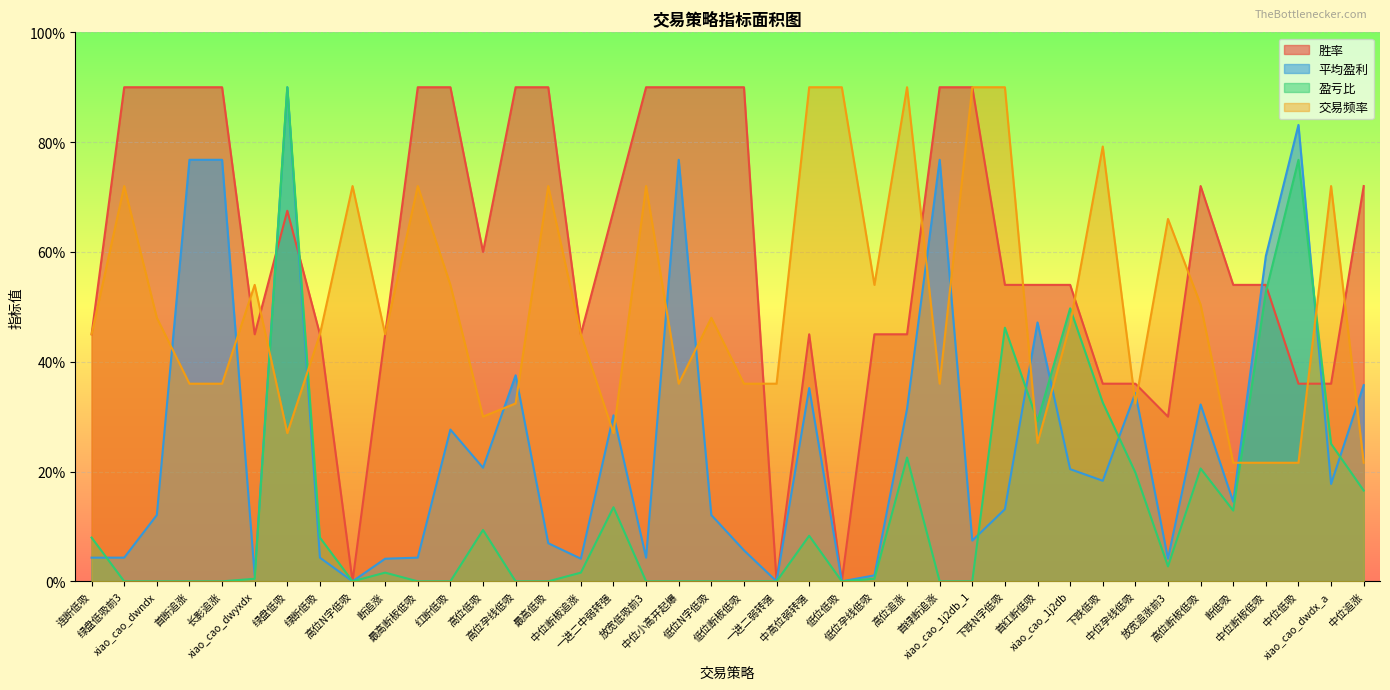

Which category has the lowest value in the 盈亏比 series?

绿盘低吸前3